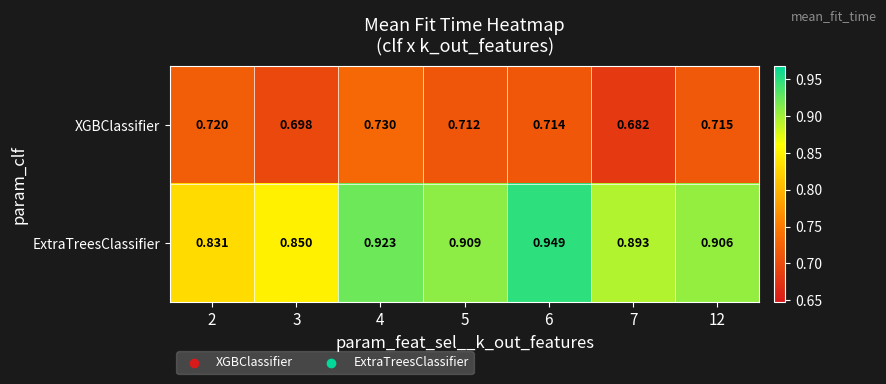

List the series in order of their peak value, highest first.

ExtraTreesClassifier, XGBClassifier